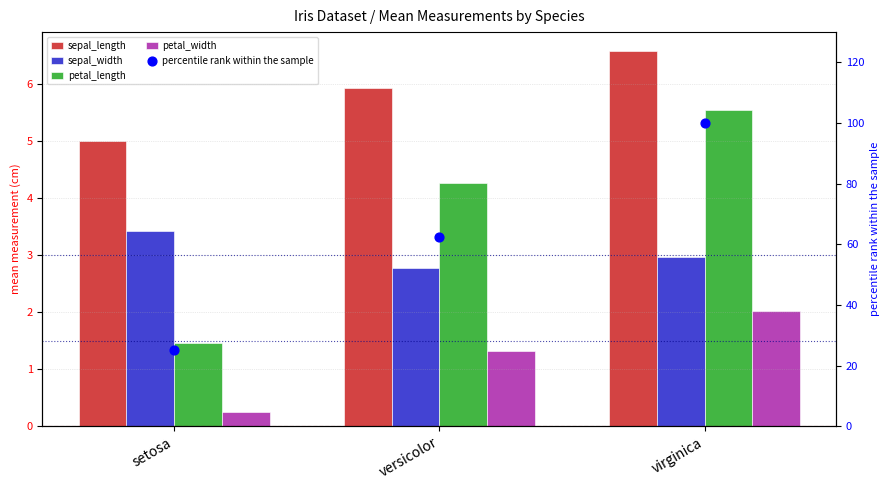

At how many categories does at least one series exceed 83?

1